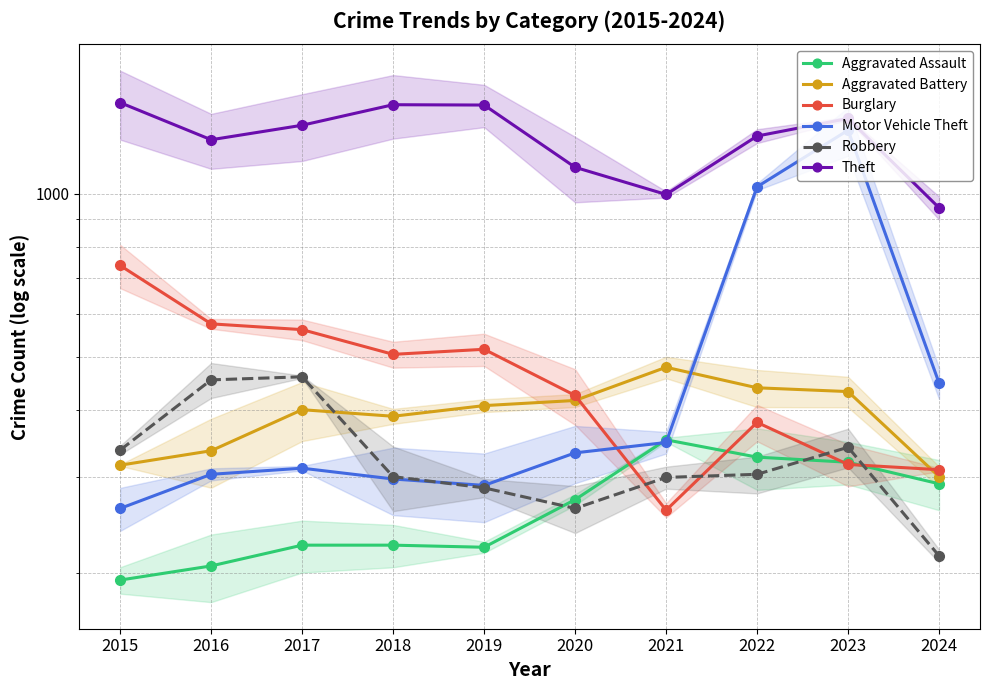

What is the smallest value displayed?

194